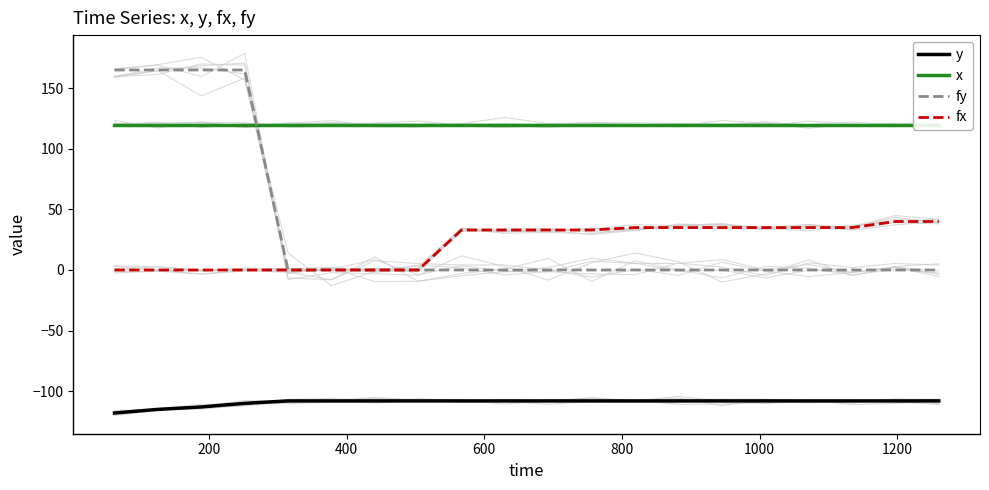

True or false: fy and y cross at least once.

False